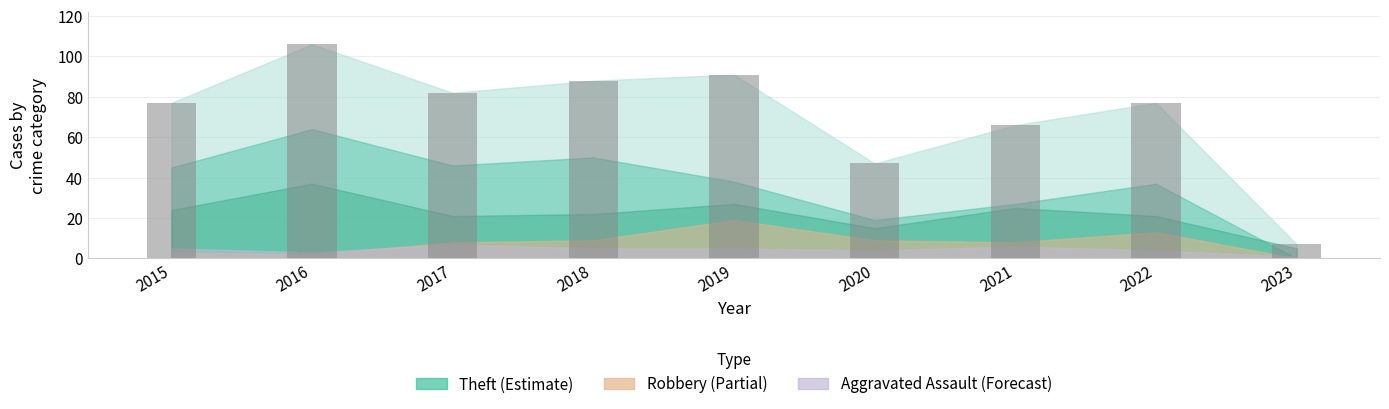

What is the change in value from 2016 to 2020?

-59